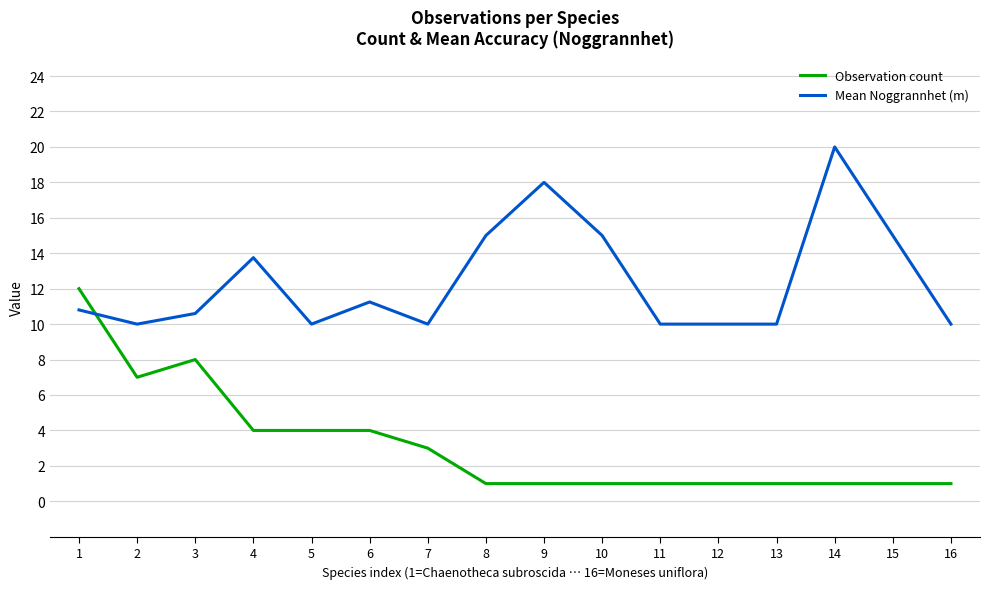

At how many categories does at least one series exceed 17?

2